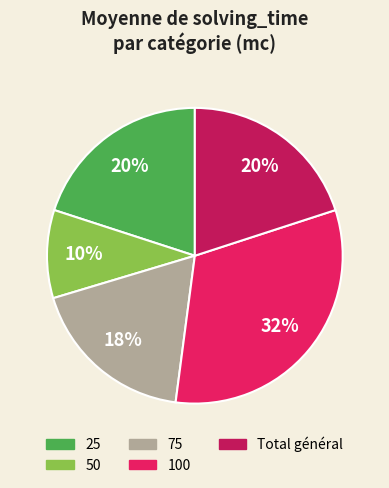

Count the number of slices in the pie.

5